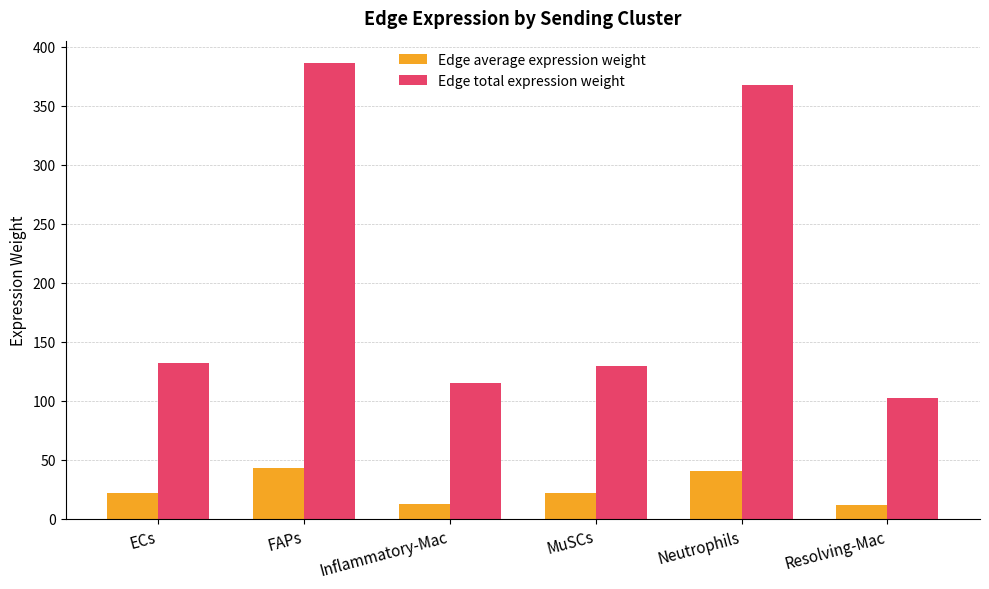

Is it true that Edge total expression weight equals 129.6 at MuSCs?

True